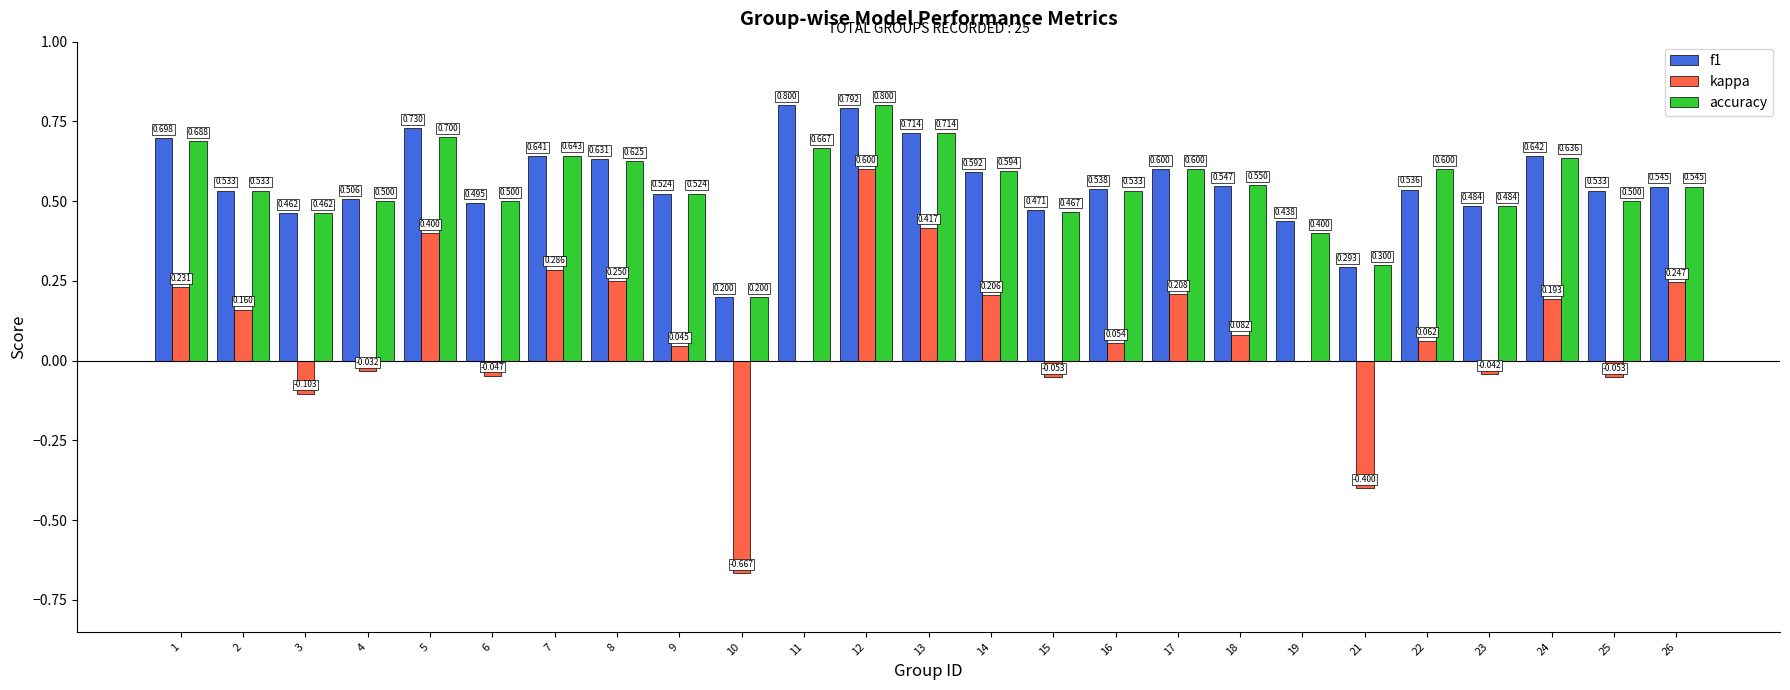

What is the sum of all accuracy values?

13.8